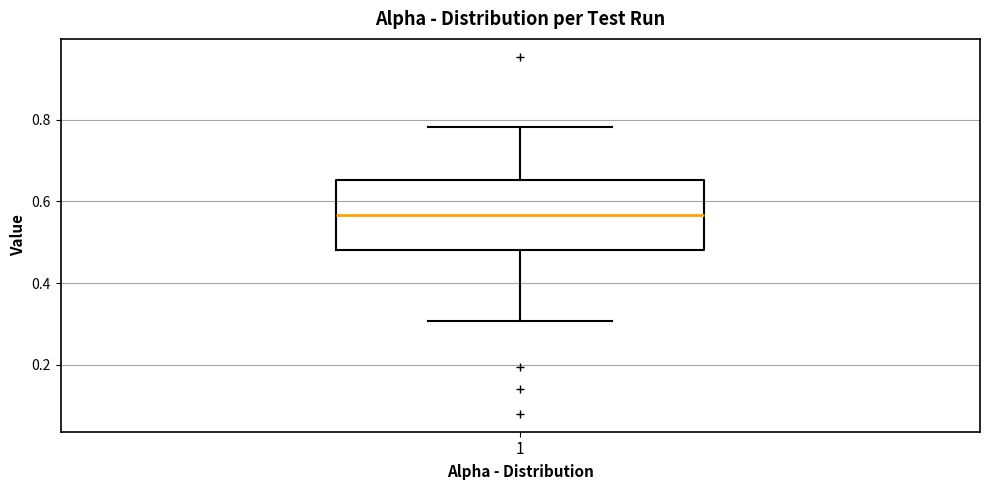

Where does the lower whisker of the box at x = 1 end on the y-axis? The values are not printed on the chart, so give them approximately, as read against the axis.

0.30